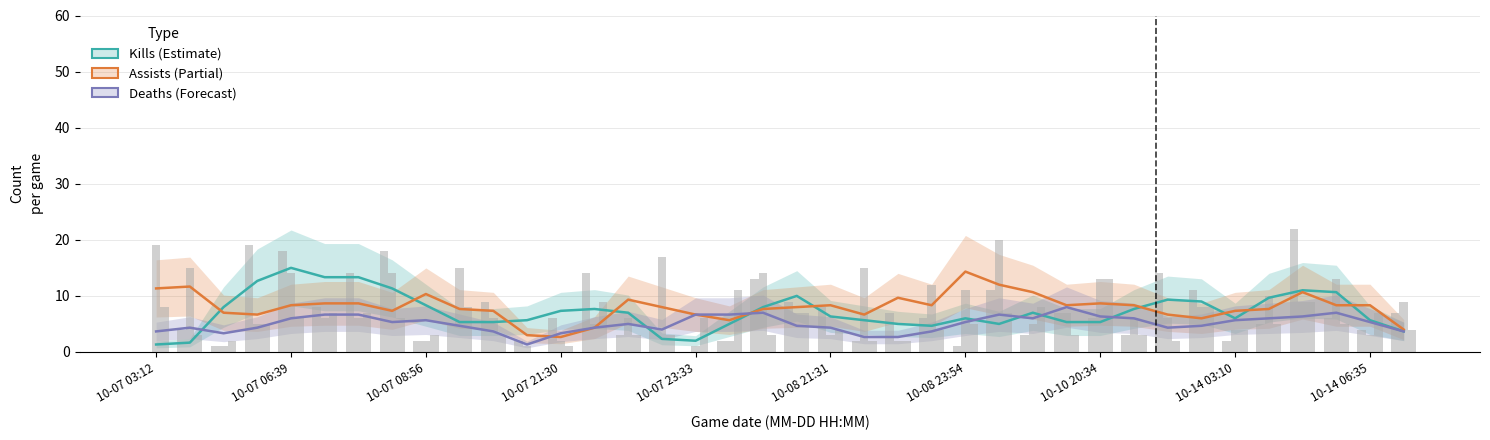

Which series changed the most between 16 and 23?

Deaths